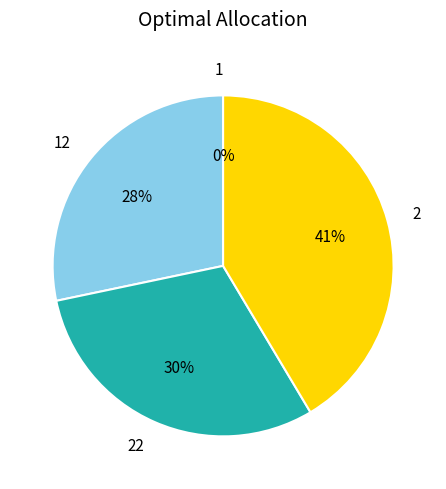

Combined, do 2 and 22 account for over 50%?

Yes